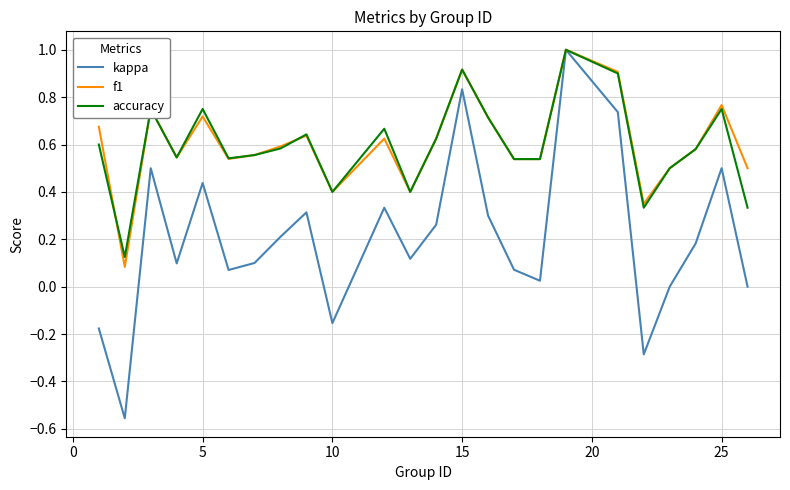

Which series has the widest spread of values?

kappa